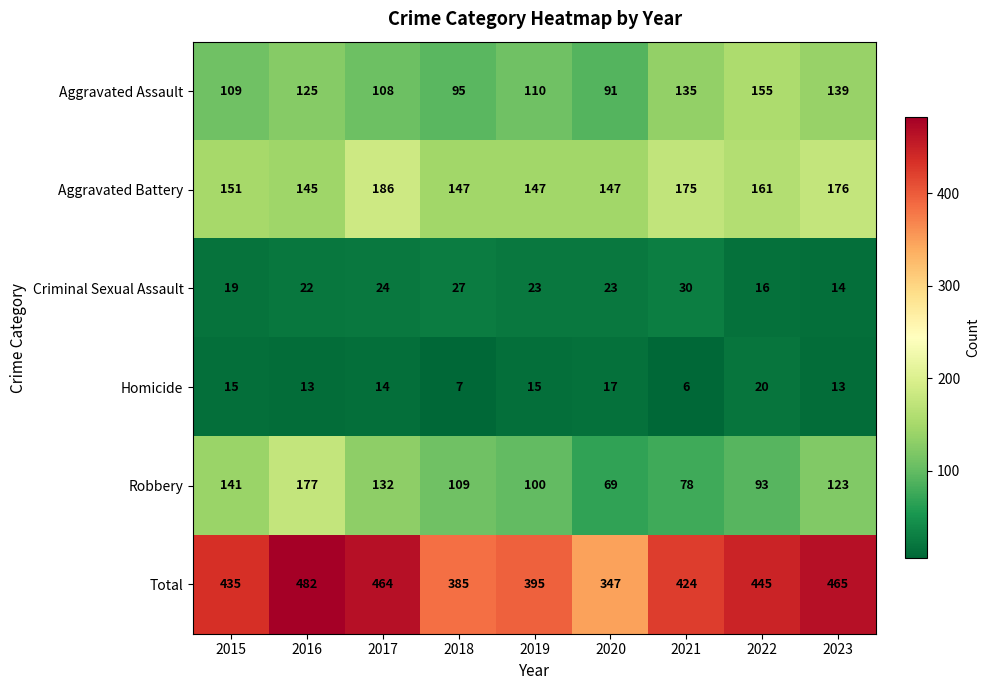

True or false: Aggravated Assault has a value of 46 at 2019.

False